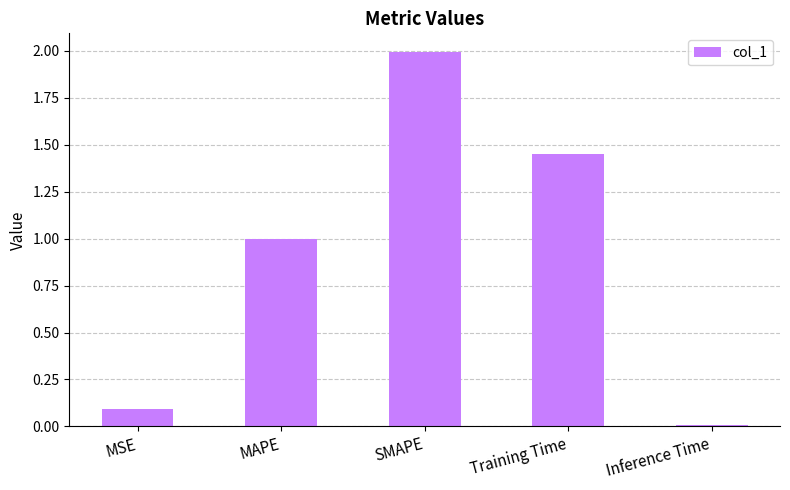

The chart shows a value of 2.8 at SMAPE. True or false?

False